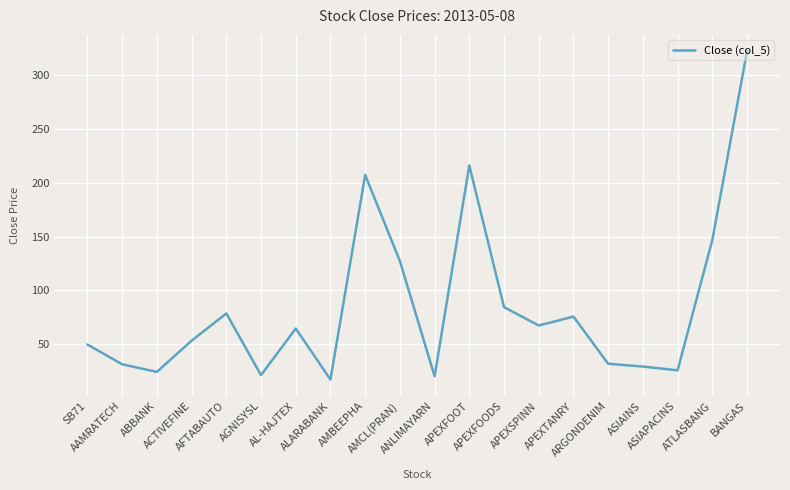

At which category does the chart reach its minimum across all series?

ALARABANK